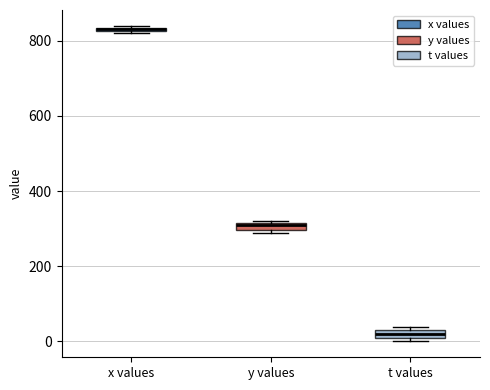

Where is the upper edge of the box for t values on the y-axis? The values are not printed on the chart, so give them approximately, as read against the axis.

20